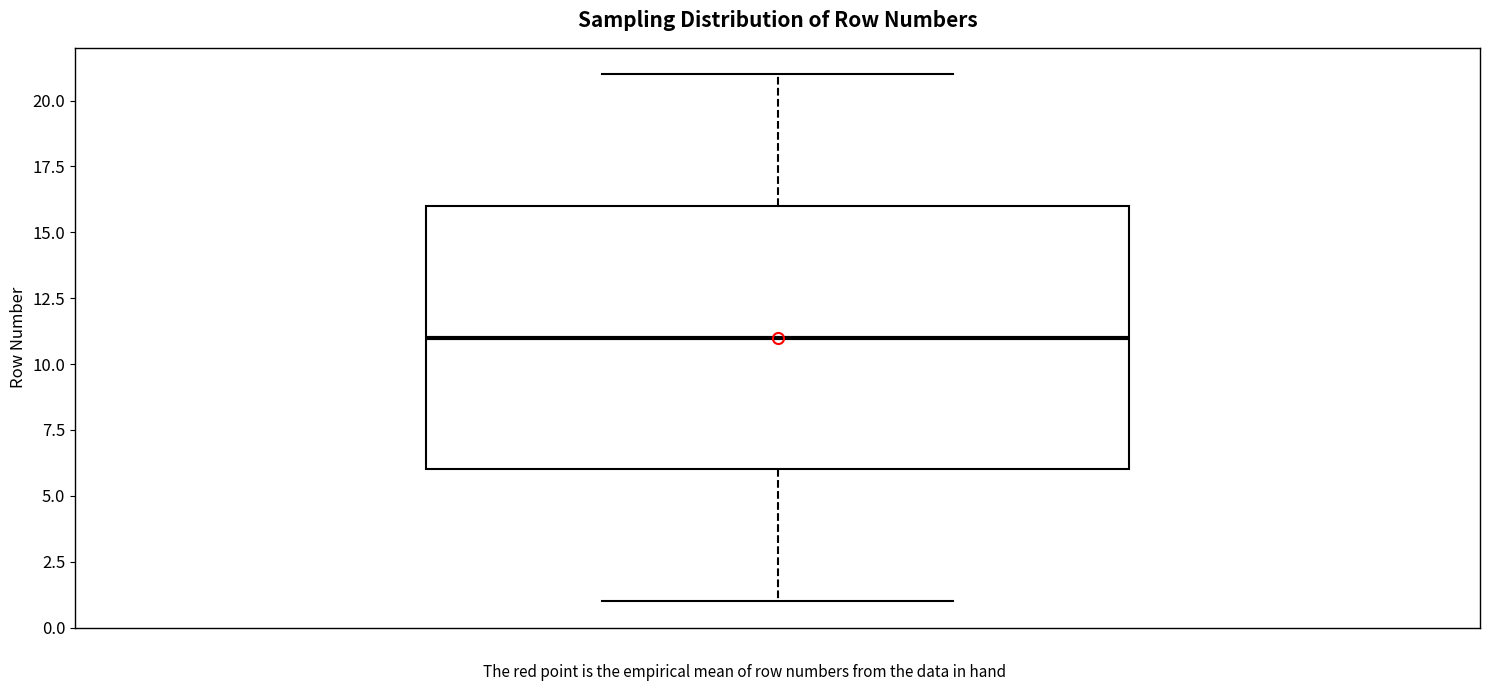

Read this box plot against the y-axis: the position of the median line, the range covered by the box, and the ends of both whiskers. The values are not printed on the chart, so give them approximately, as read against the axis.

median 11, box 6 to 16, whiskers 1 to 21